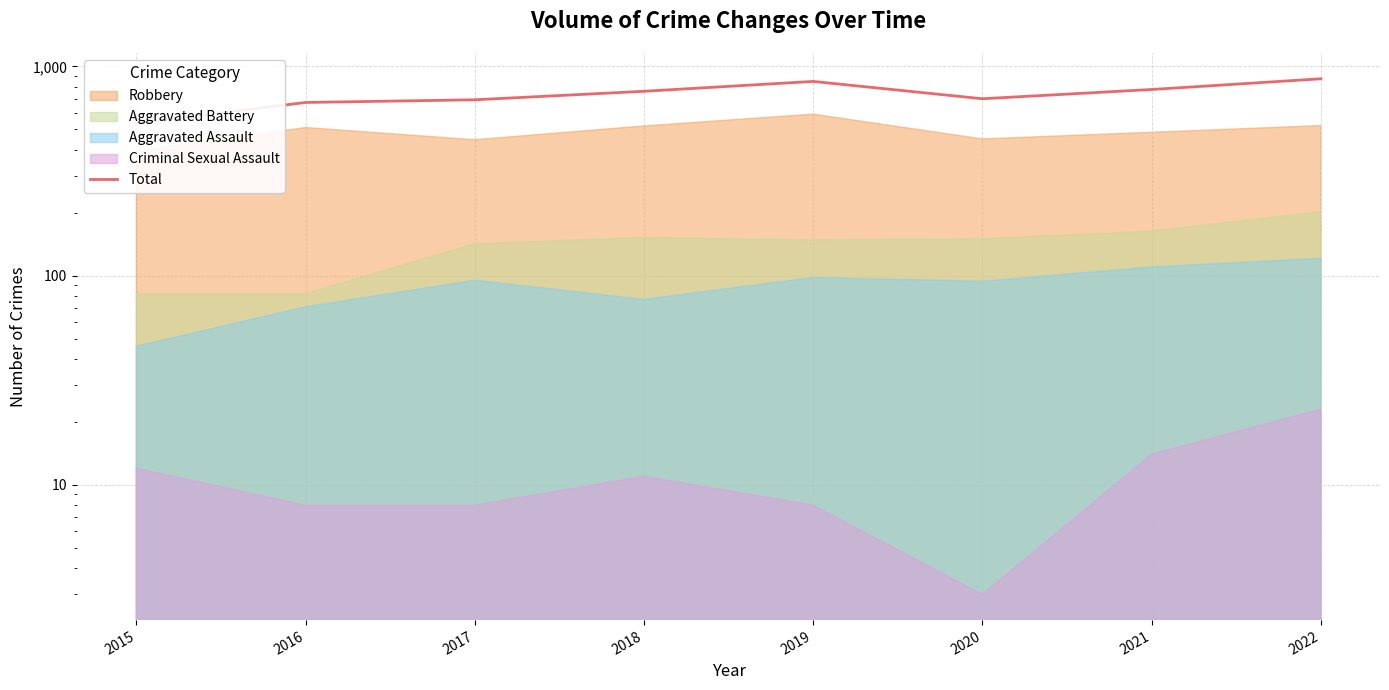

Does the chart display data point markers on the line(s)?

No